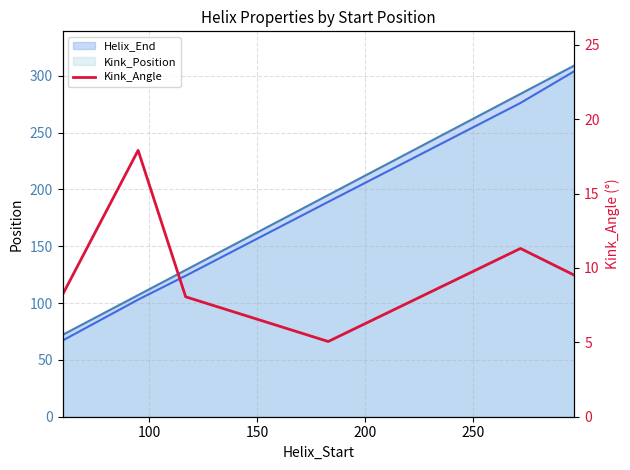

True or false: the data shows 2.1 at 150.

False